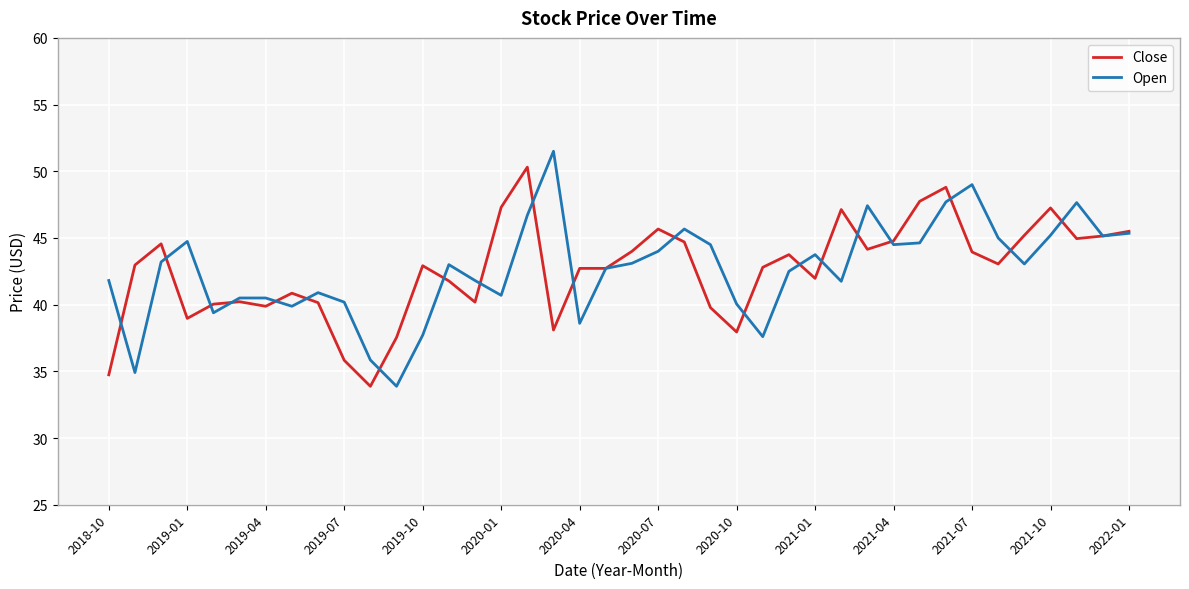

Which series has the largest range (max minus min)?

Open